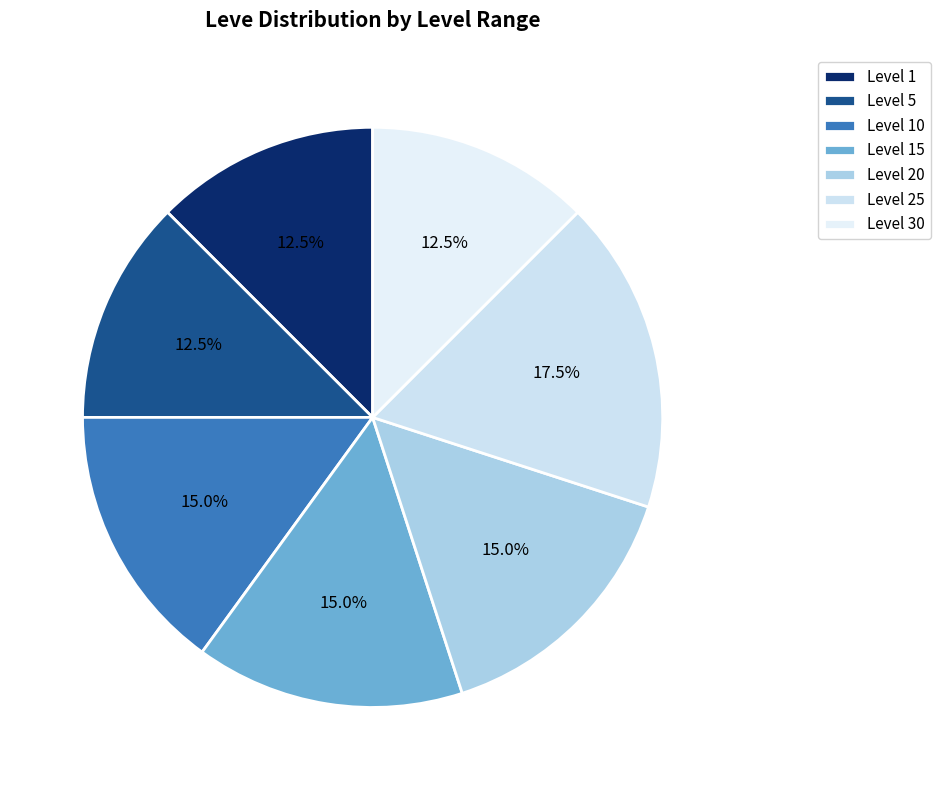

To the nearest percent, what is the combined percentage of Level 25 and Level 30?

30%